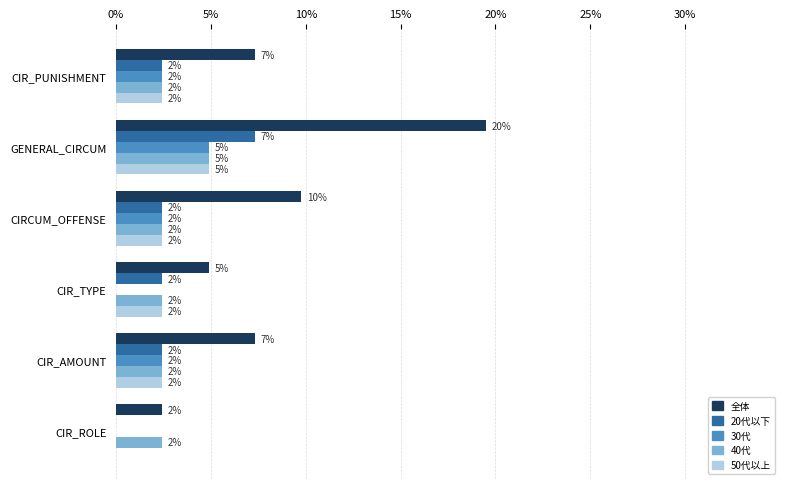

What is the sum of all 50代以上 values?

14.6